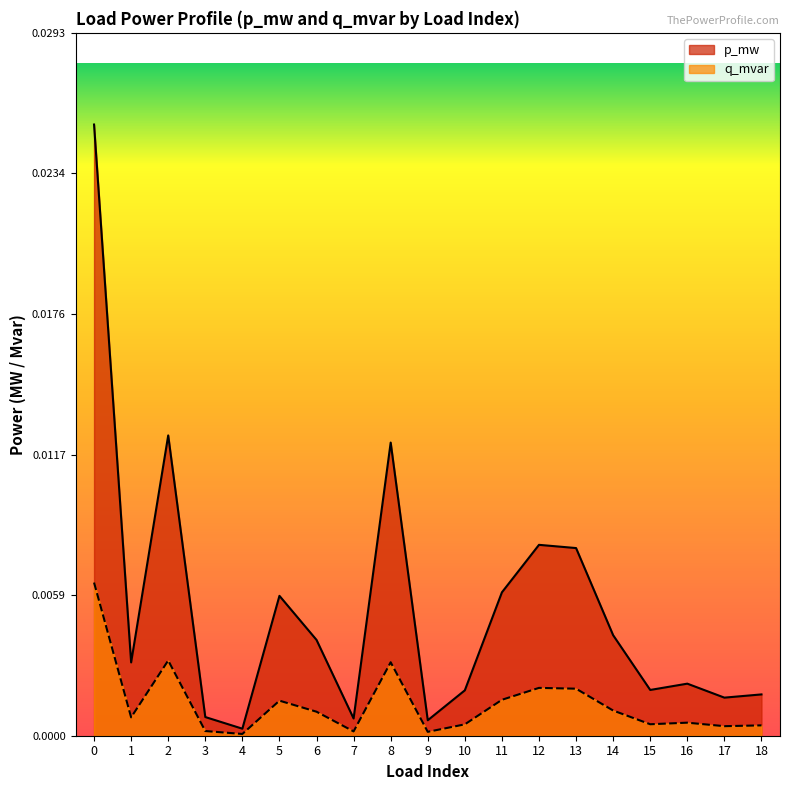

Rank the series by their average value, from highest to lowest.

p_mw, q_mvar